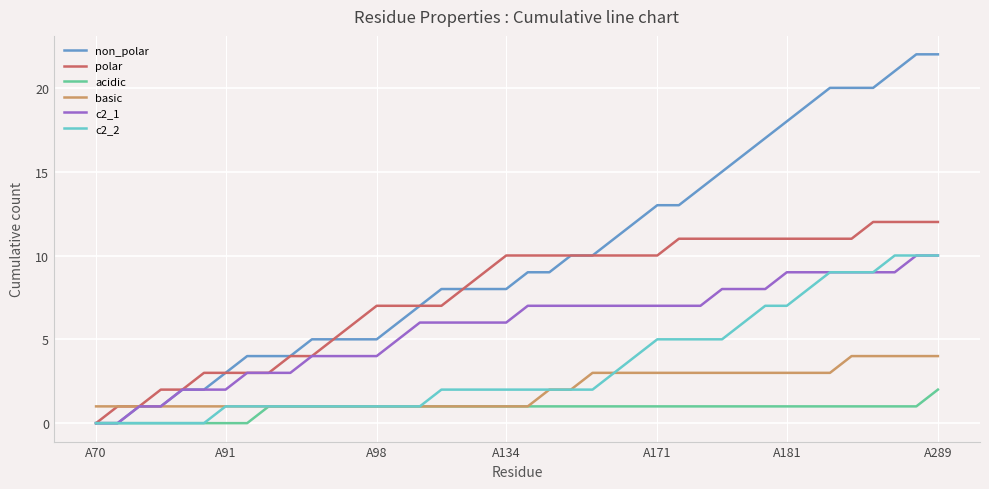

Which series has the widest spread of values?

non_polar